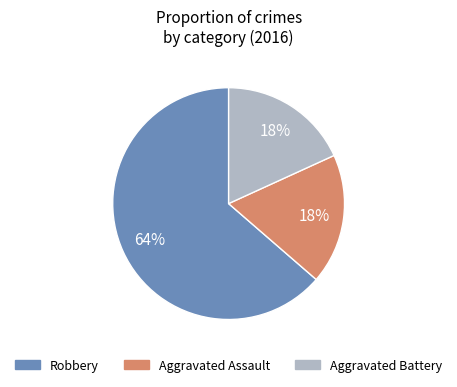

Is it true that Aggravated Assault is 18% of the pie?

True